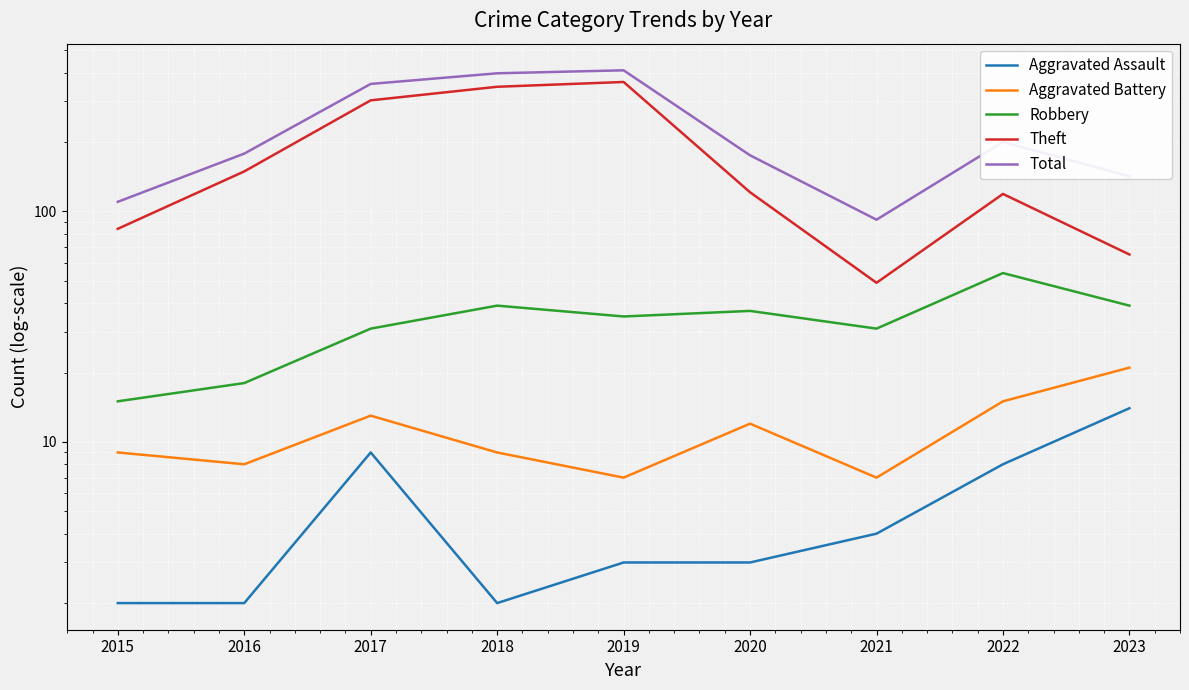

Rank the series at 2015 from lowest to highest value.

Aggravated Assault, Aggravated Battery, Robbery, Theft, Total